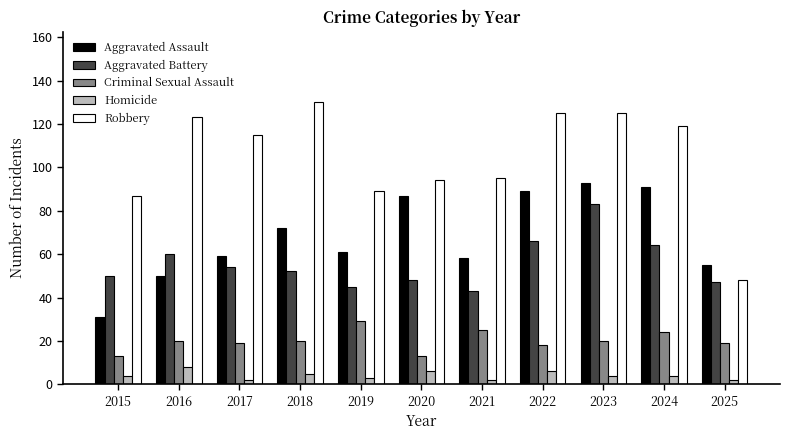

Count the number of data series in this chart.

5